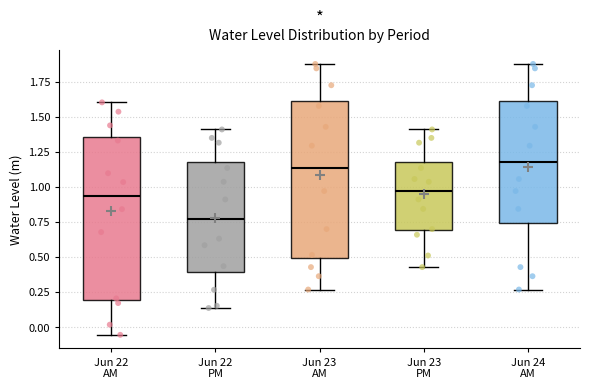

Reading left to right, transcribe this box plot: for each box, give where its median line is, the range the box spans, and where its two whiskers end, as read against the y-axis. The values are not printed on the chart, so give them approximately, as read against the axis.

Jun 22 AM: median 0.95, box 0.20 to 1.35, whiskers -0.05 to 1.60
Jun 22 PM: median 0.75, box 0.40 to 1.20, whiskers 0.15 to 1.40
Jun 23 AM: median 1.15, box 0.50 to 1.60, whiskers 0.25 to 1.90
Jun 23 PM: median 0.95, box 0.70 to 1.20, whiskers 0.45 to 1.40
Jun 24 AM: median 1.15, box 0.75 to 1.60, whiskers 0.25 to 1.90